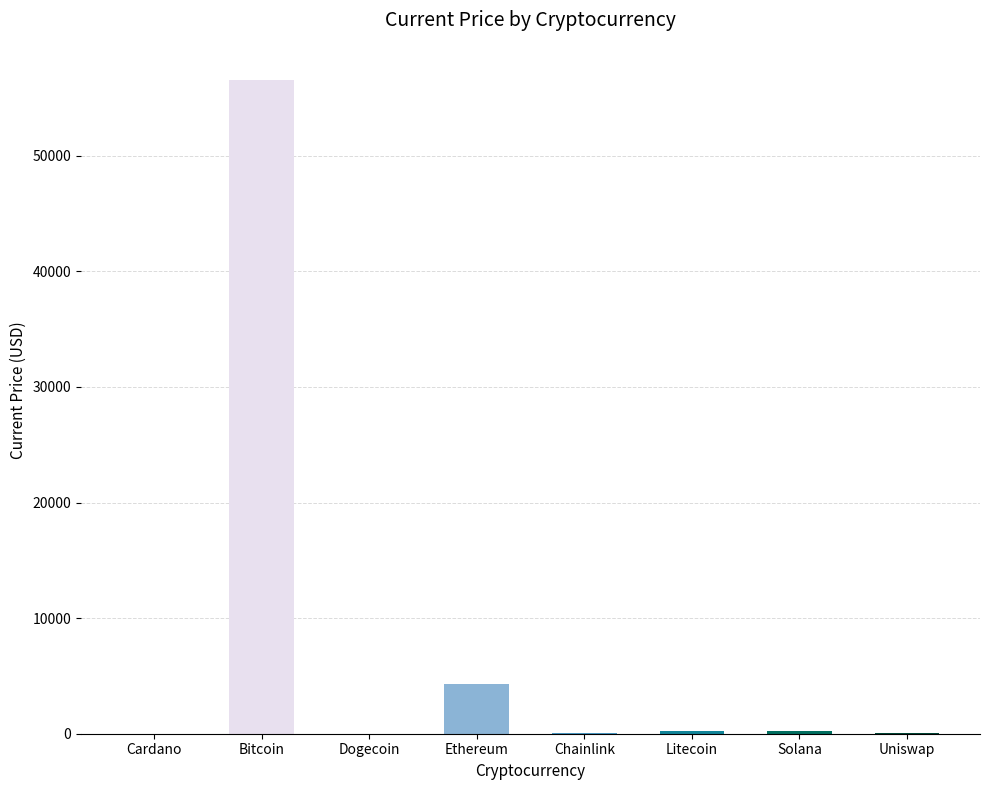

Which category has the highest value across all series?

Bitcoin